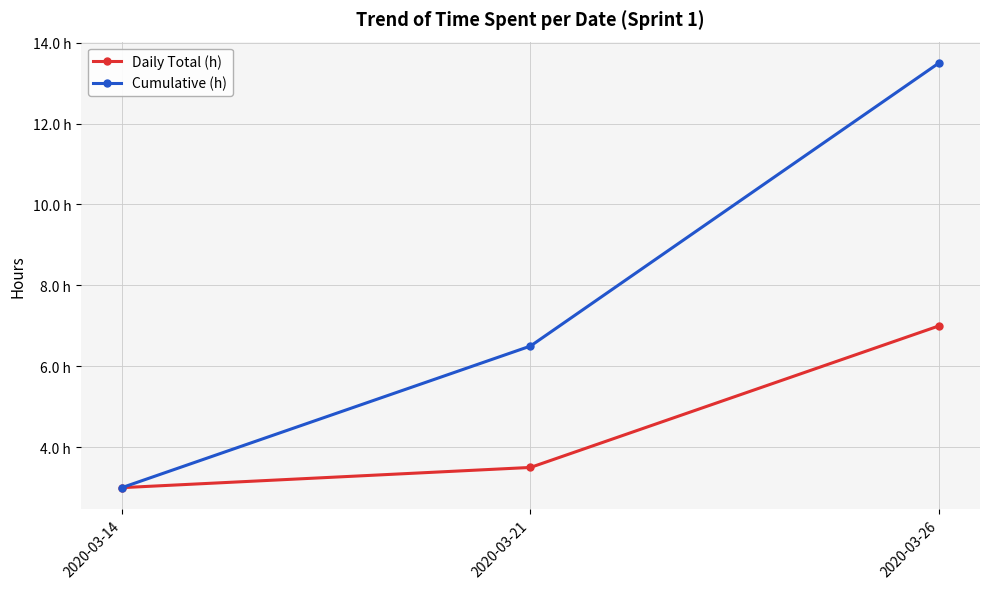

True or false: Cumulative (h) has a value of 2.8 at 2020-03-21.

False